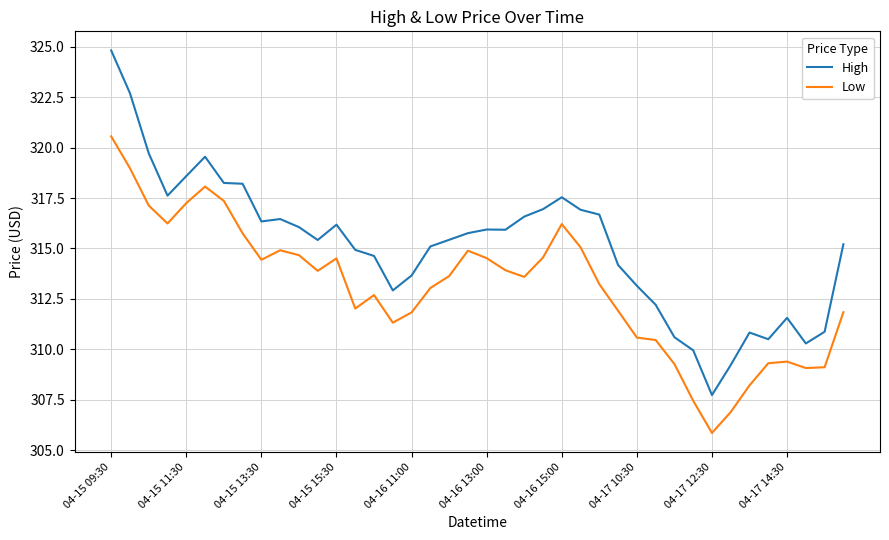

What is the highest value of the Low series?

320.6